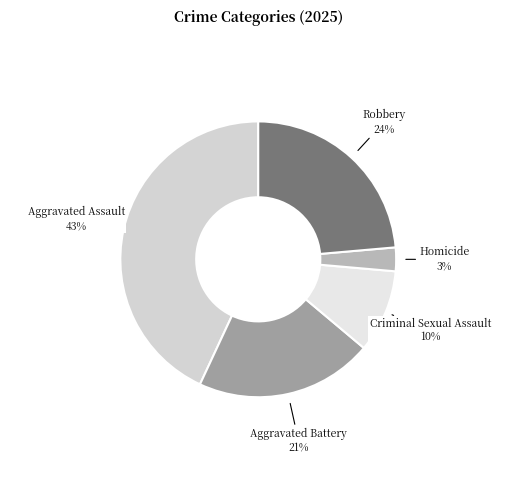

Is the sum of Homicide and Robbery greater than half?

No